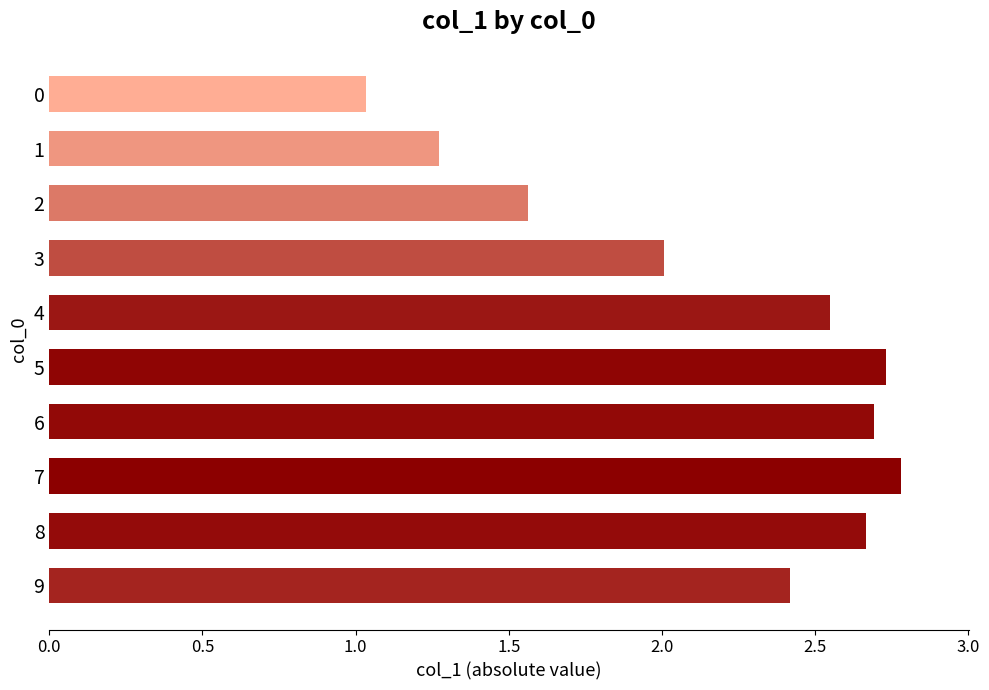

Which has a higher value, 1 or 8?

8